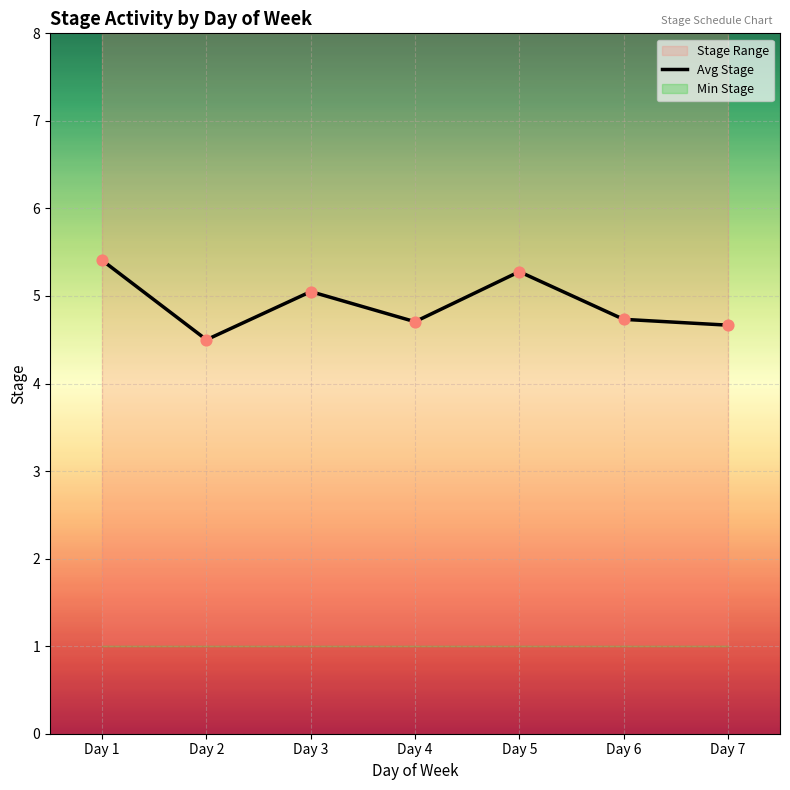

Between Day 5 and Day 1, which is larger?

Day 1